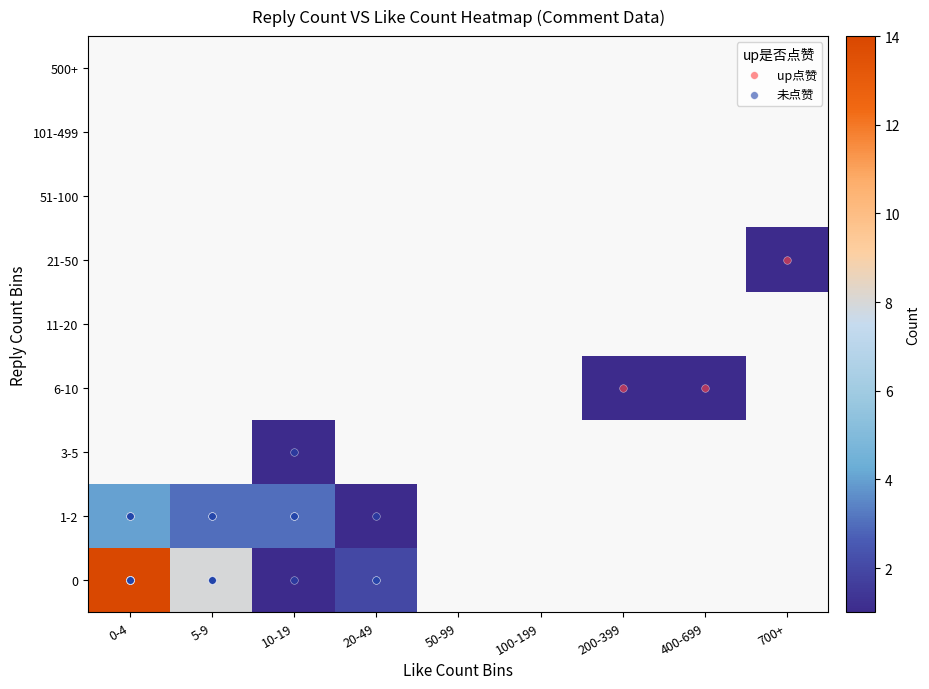

What is the spread (max minus min) of values at 5-9?

5.0